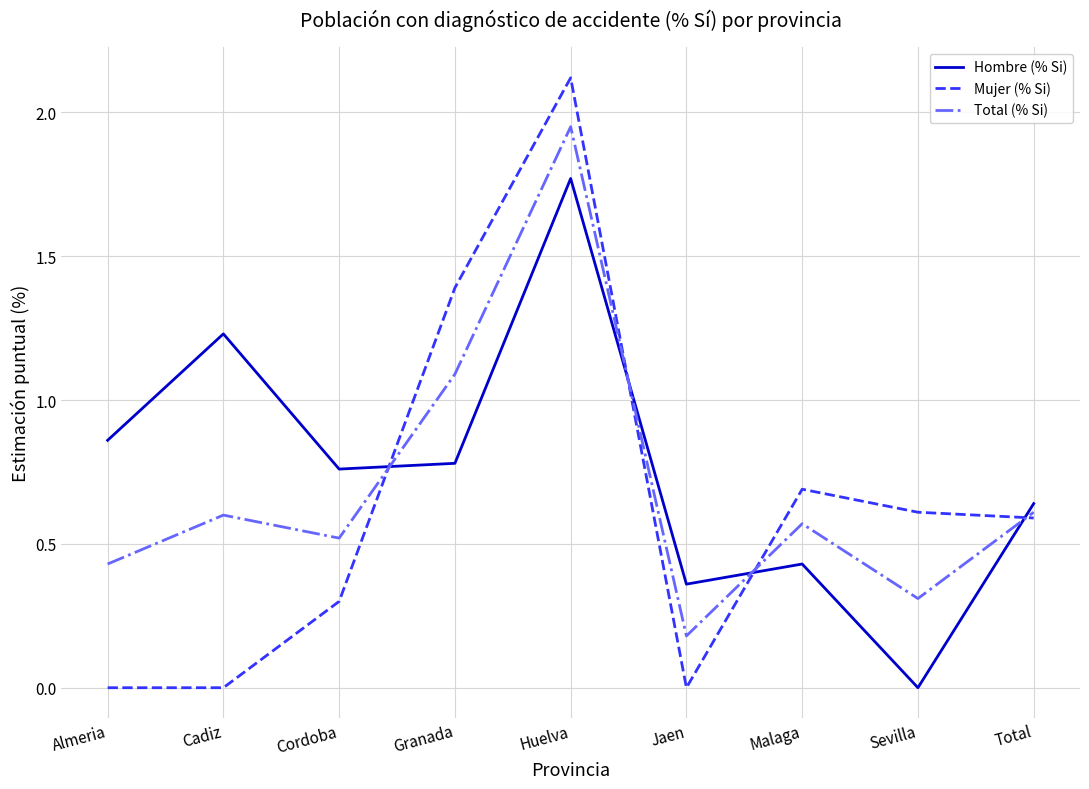

What position from the left is Cordoba?

3